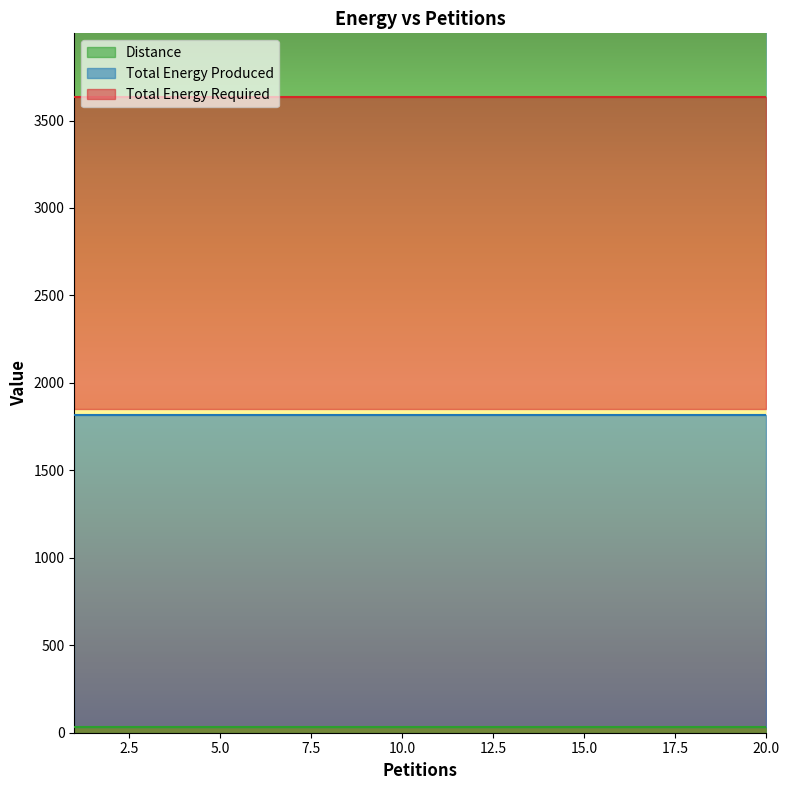

Is it true that Distance equals 49 at 14?

False